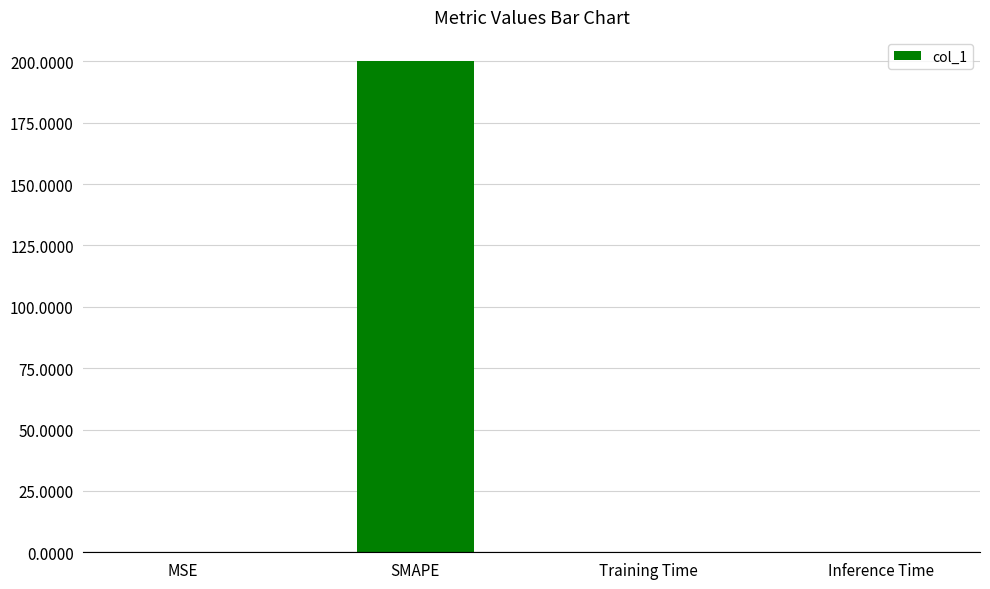

Is it true that the value at Training Time is 0.0?

True